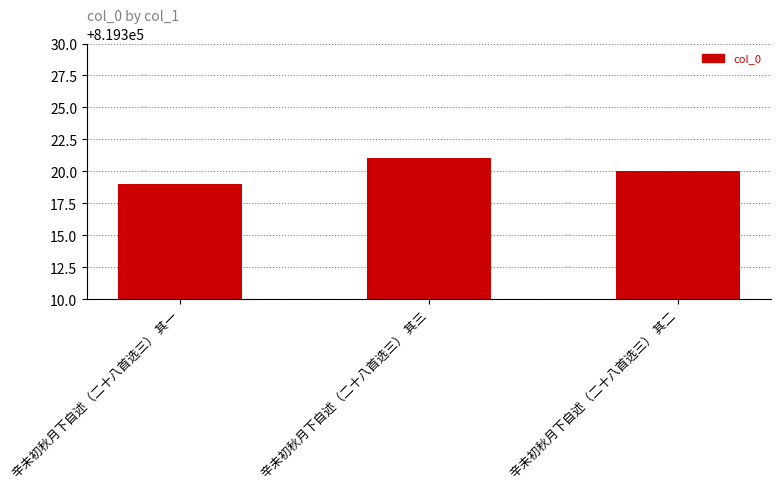

What is the greatest value displayed?

819321